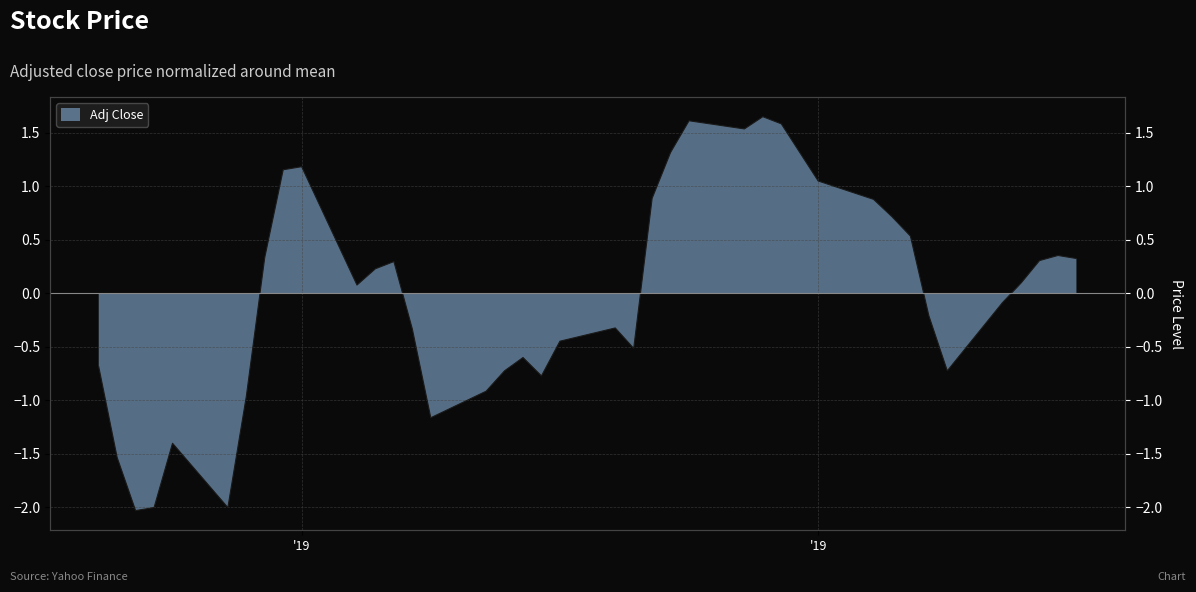

Does the chart display data point markers on the line(s)?

No